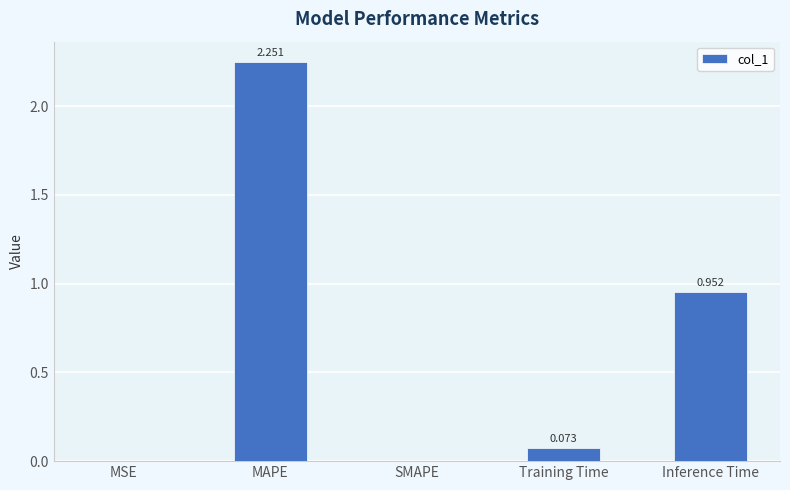

Between SMAPE and Inference Time, which is larger?

Inference Time